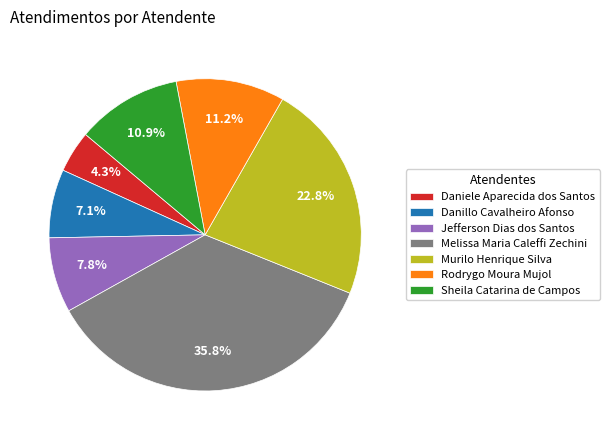

What is the ratio of the value at Melissa Maria Caleffi Zechini to the value at Jefferson Dias dos Santos?

4.6